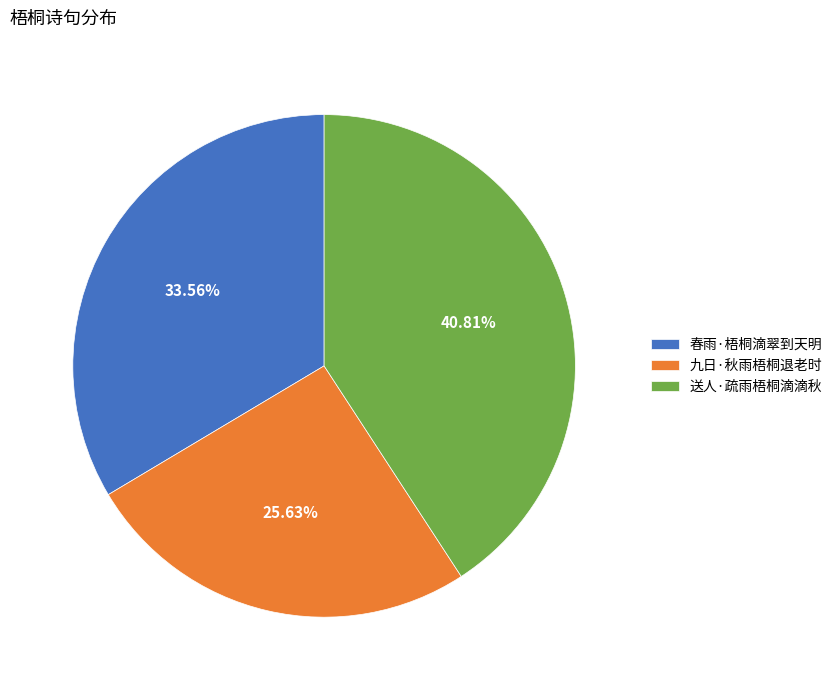

Combined, what portion of the pie is 送人·疏雨梧桐滴滴秋 and 春雨·梧桐滴翠到天明?

74.4%